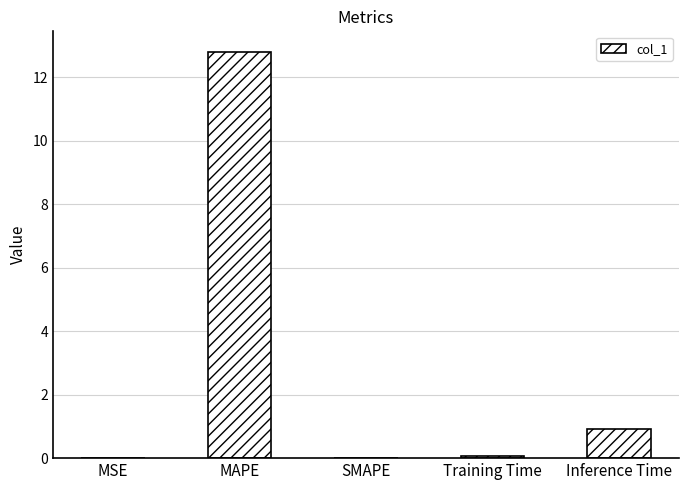

Between MAPE and SMAPE, which is larger?

MAPE